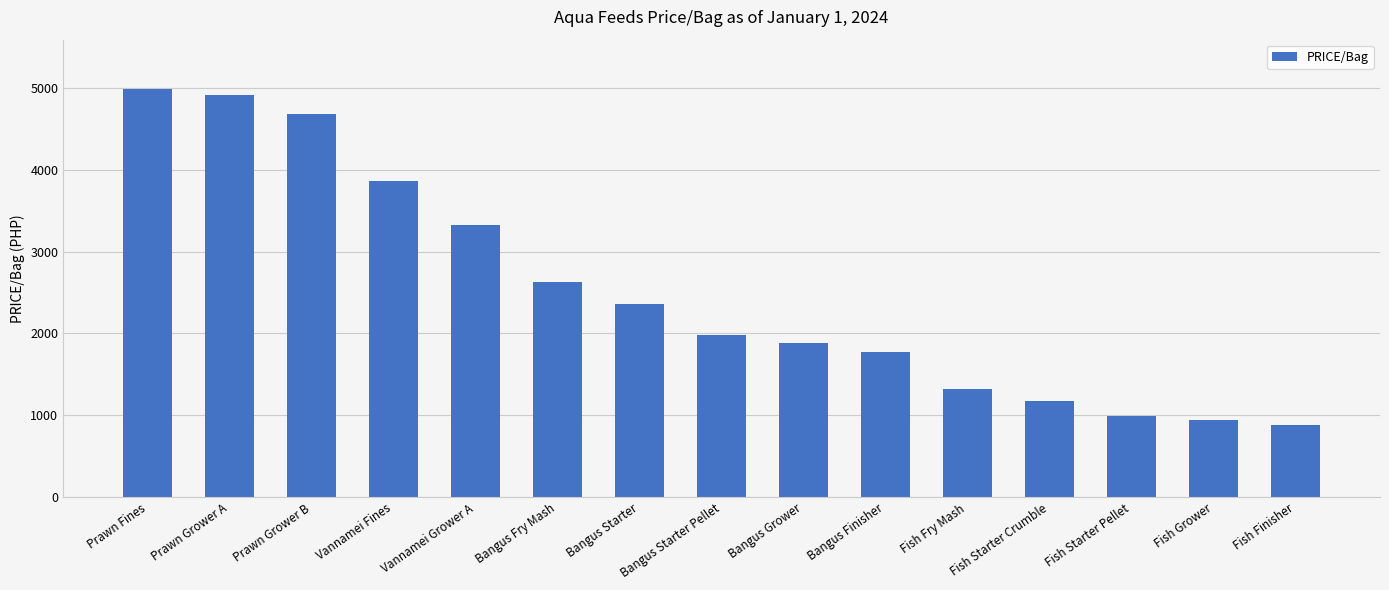

Between Bangus Grower and Prawn Grower B, which is larger?

Prawn Grower B